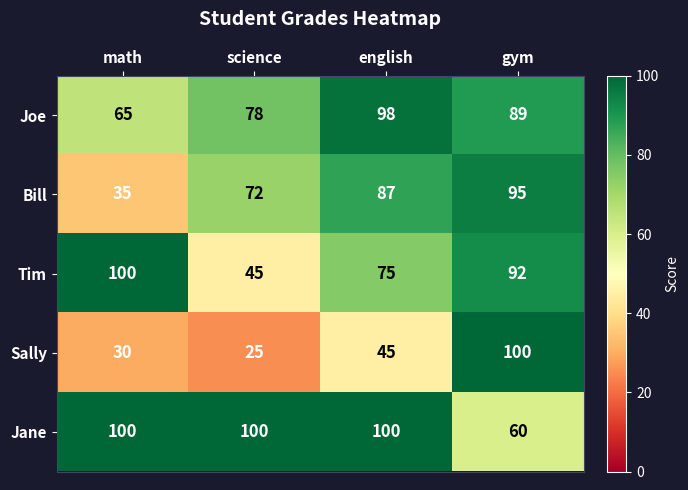

Reading right to left, transcribe all the data shown in this chart.

Joe: gym=89	english=98	science=78	math=65
Bill: gym=95	english=87	science=72	math=35
Tim: gym=92	english=75	science=45	math=100
Sally: gym=100	english=45	science=25	math=30
Jane: gym=60	english=100	science=100	math=100